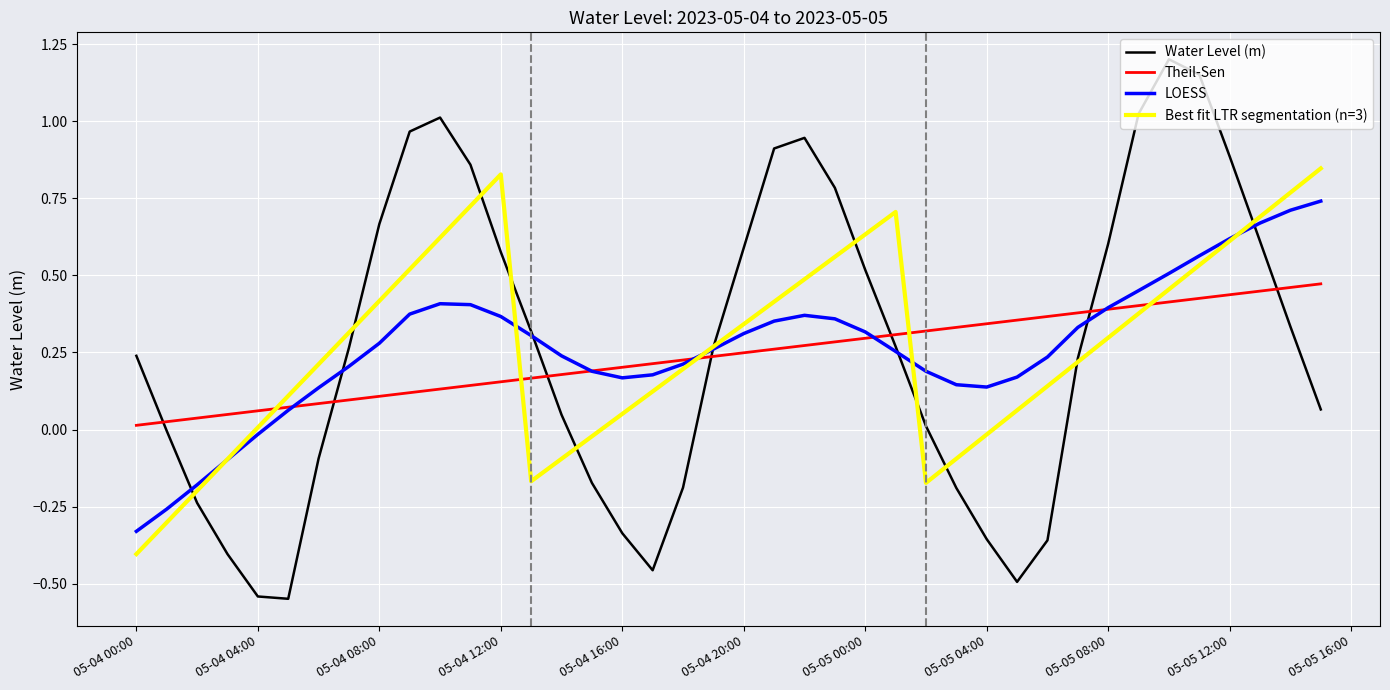

True or false: Best fit LTR segmentation (n=3) and Theil-Sen cross at least once.

True